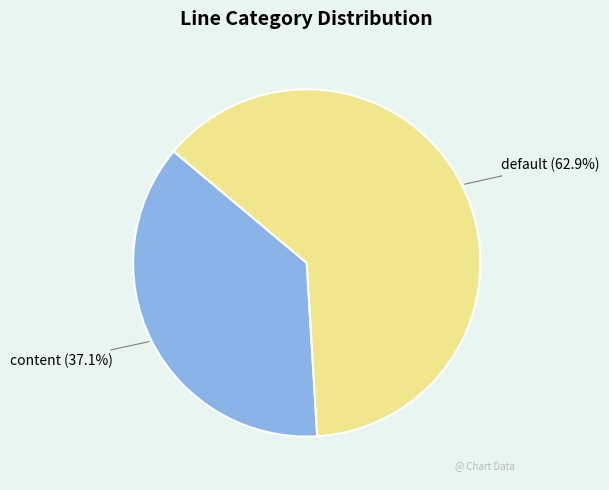

Count the number of slices in the pie.

2